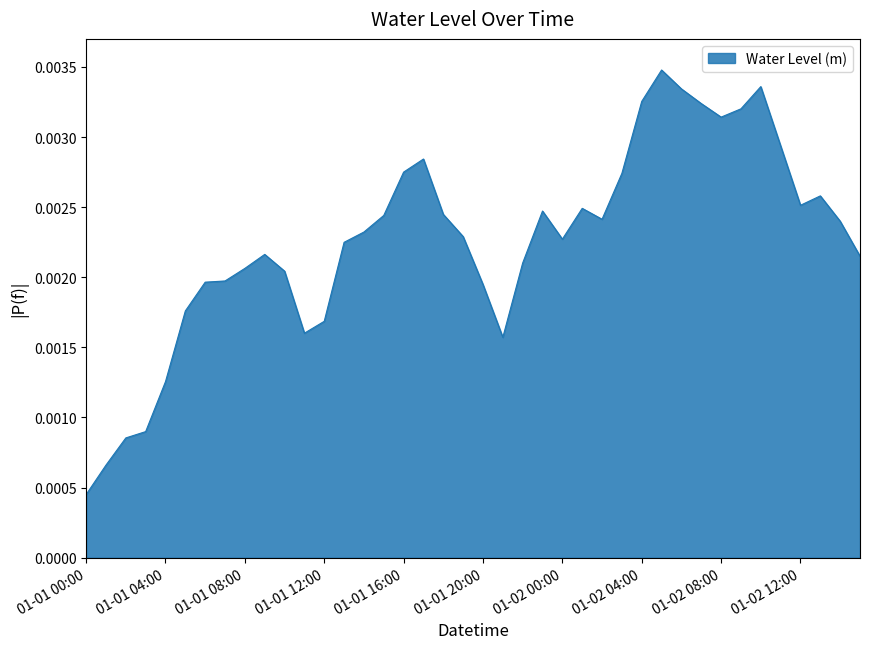

Where is the data nearest to the value 0?

01-01 00:00